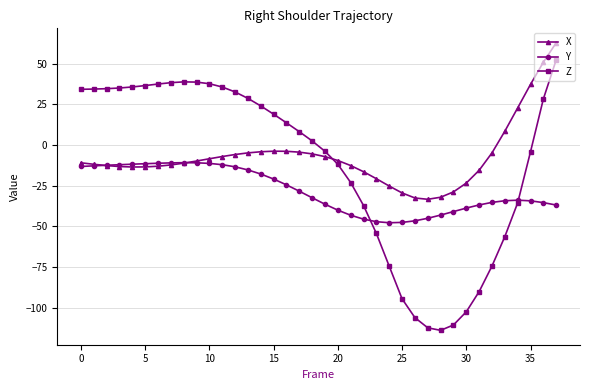

What is the maximum value for Z?

52.5